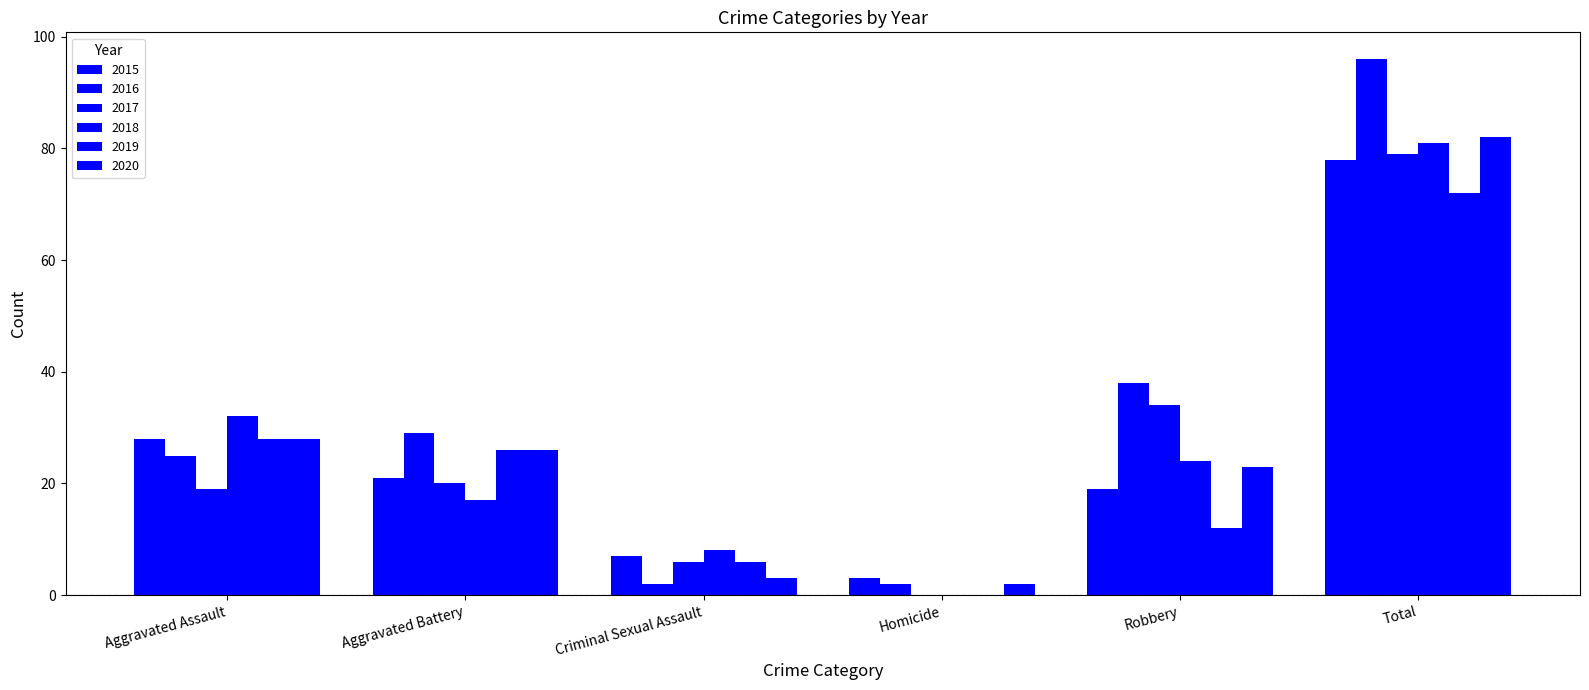

Does the chart contain stacked bars?

No